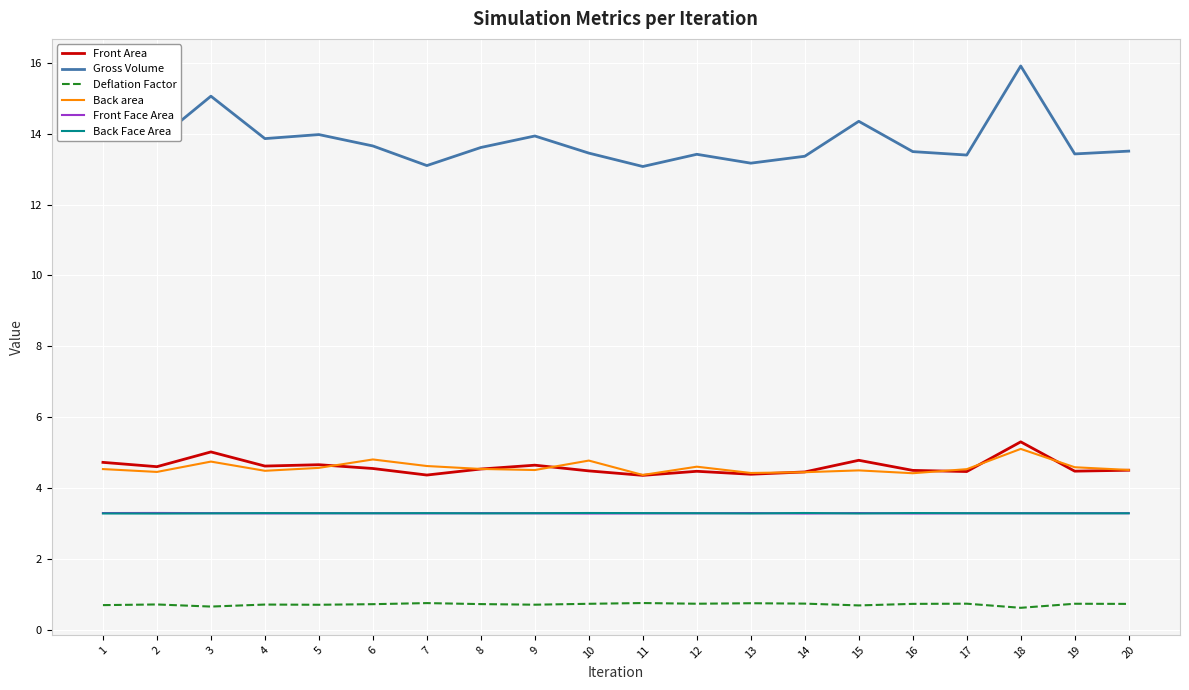

What is the approximate value of Front Face Area at 9?

3.3